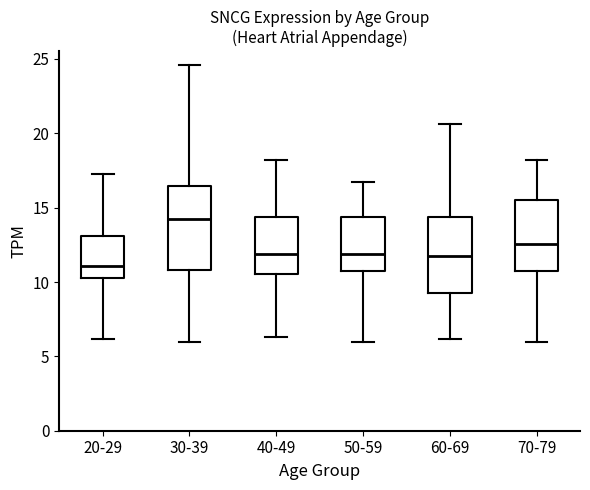

Reading left to right, transcribe this box plot: for each box, give where its median line is, the range the box spans, and where its two whiskers end, as read against the y-axis. The values are not printed on the chart, so give them approximately, as read against the axis.

20-29: median 11.0, box 10.0 to 13.0, whiskers 6.0 to 17.5
30-39: median 14.0, box 11.0 to 16.5, whiskers 6.0 to 24.5
40-49: median 12.0, box 10.5 to 14.5, whiskers 6.5 to 18.0
50-59: median 12.0, box 10.5 to 14.5, whiskers 6.0 to 16.5
60-69: median 12.0, box 9.0 to 14.5, whiskers 6.0 to 20.5
70-79: median 12.5, box 10.5 to 15.5, whiskers 6.0 to 18.0